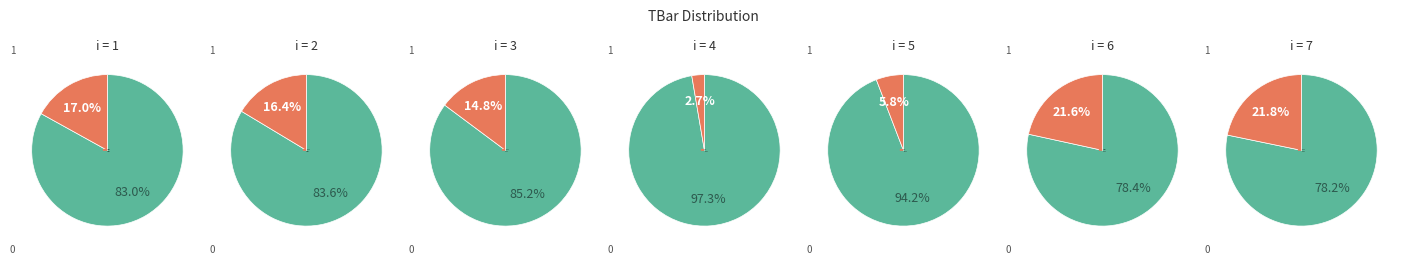

Is it true that 6 is 8% of the pie?

False